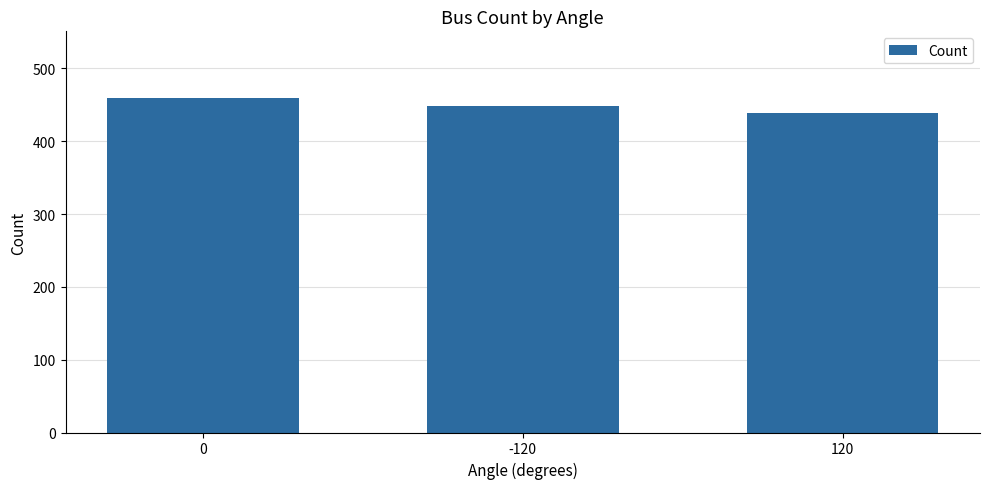

Are the bars horizontal?

No